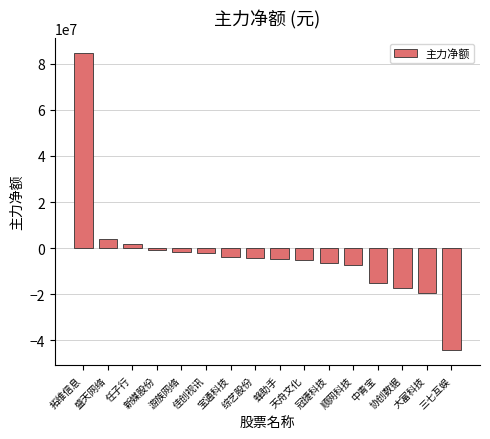

Where is the data nearest to the value 20208858?

盛天网络